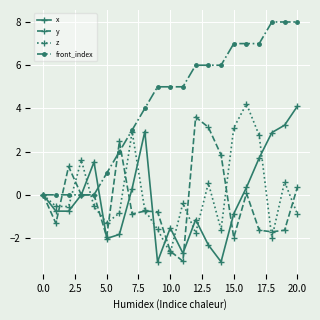

Does the chart display data point markers on the line(s)?

Yes